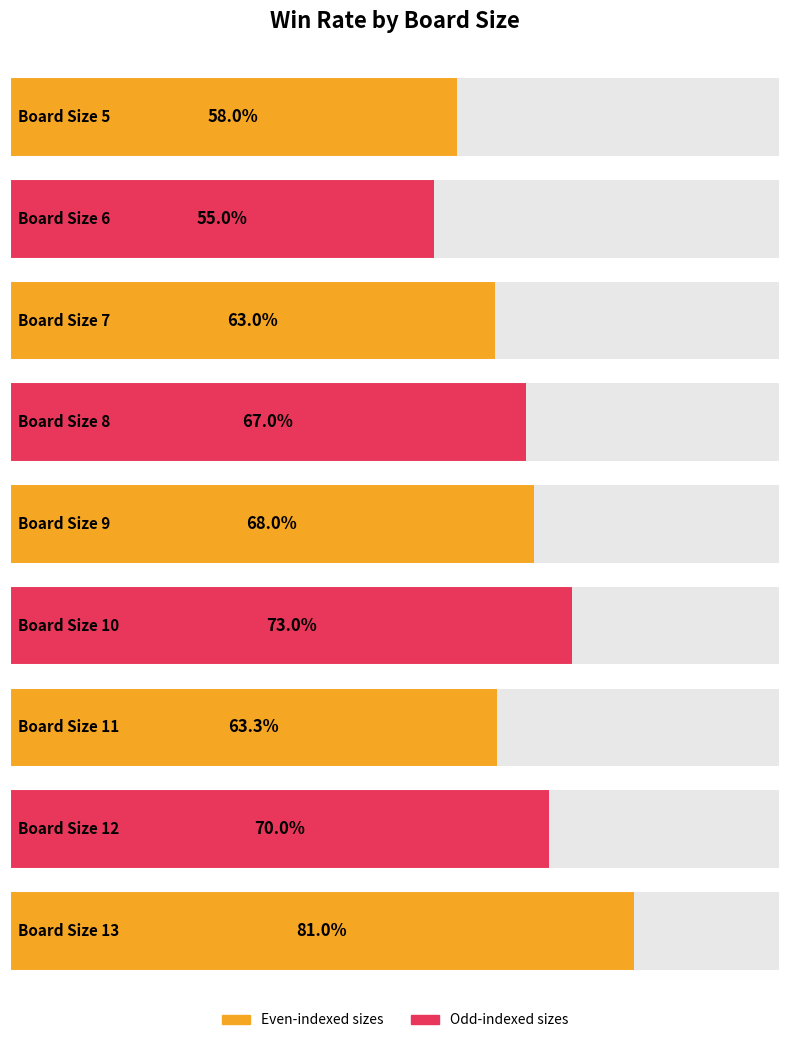

Rank the categories by value from highest to lowest.

13, 10, 12, 9, 8, 11, 7, 5, 6